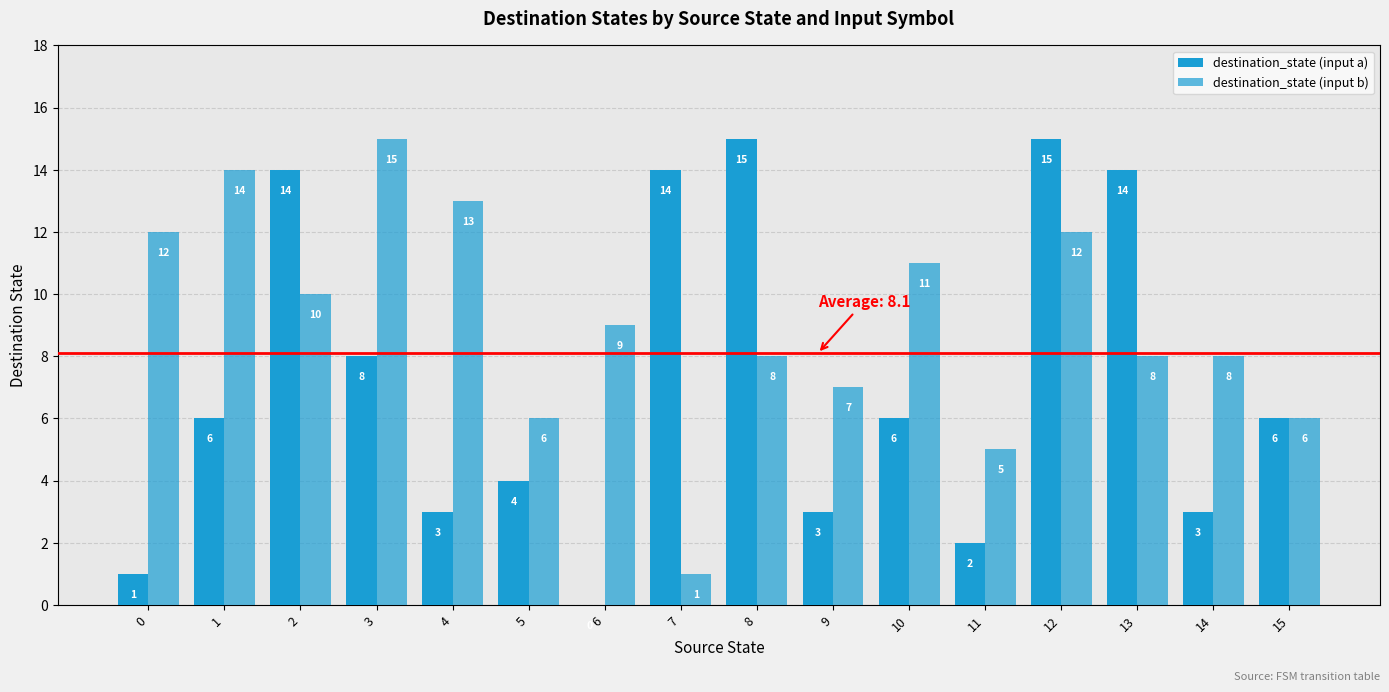

How many values in destination_state (input a) are above zero?

15